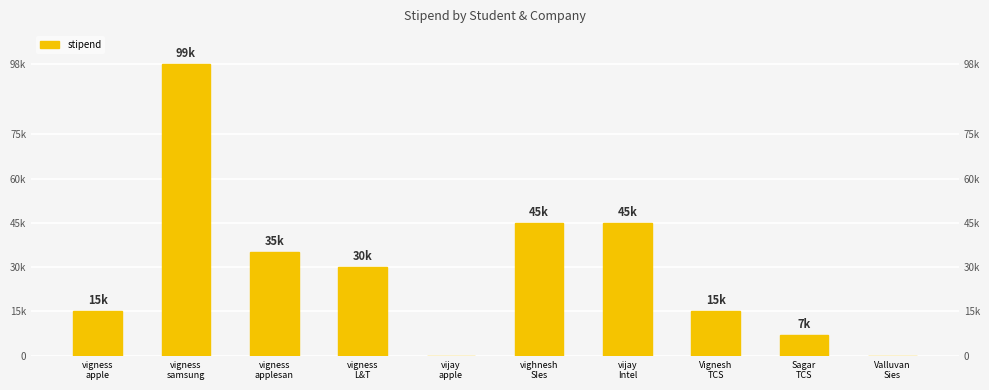

The value at vijay
Intel is 68290. True or false?

False